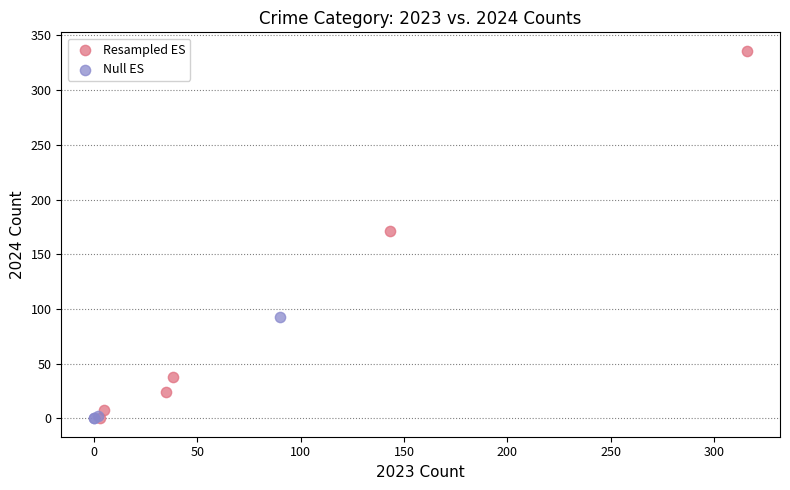

What are all the series names shown in the legend?

Resampled ES, Null ES